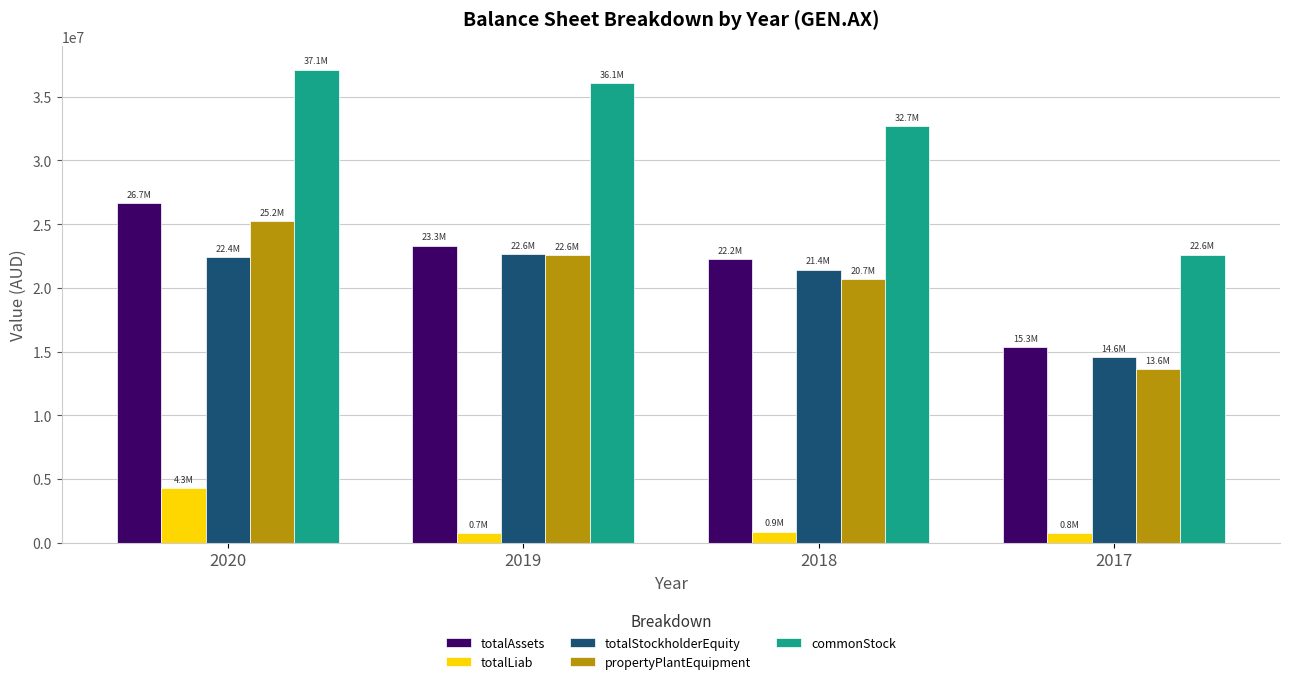

Between 2020 and 2019, which series saw the biggest shift?

totalLiab